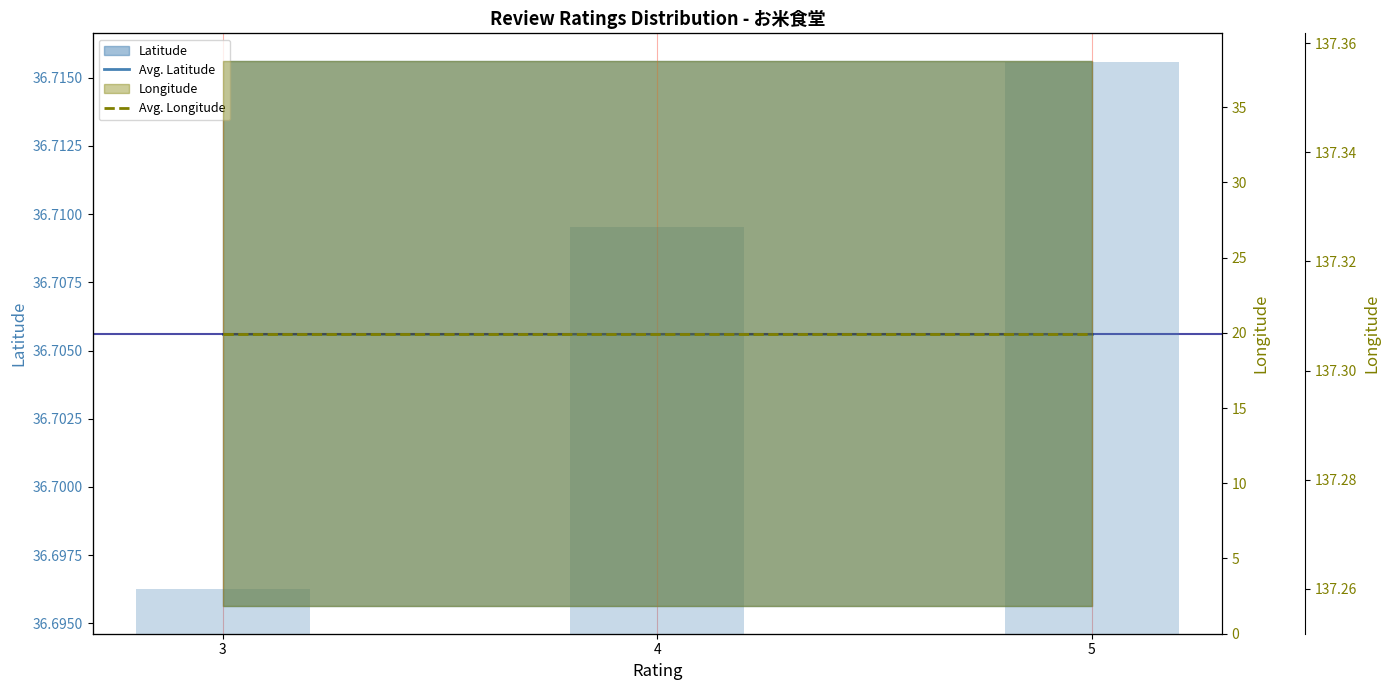

What is the approximate value of Avg. Longitude at 5?

137.3